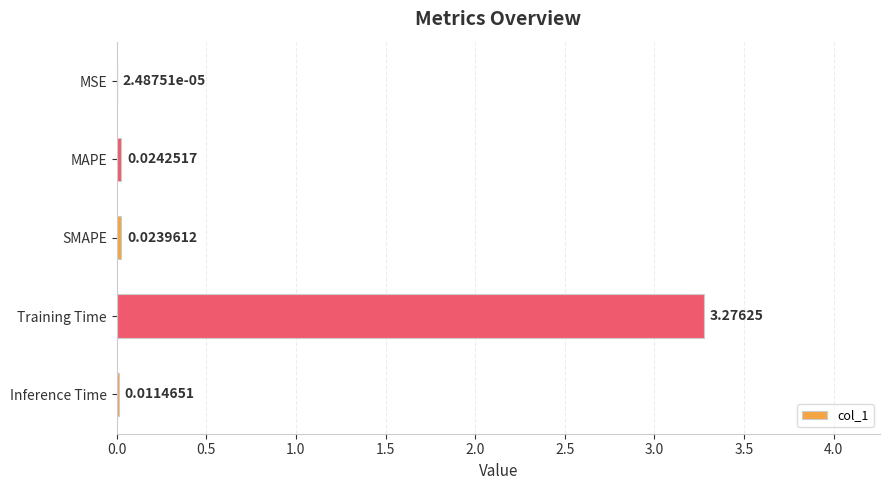

Count the number of categories in the chart.

5